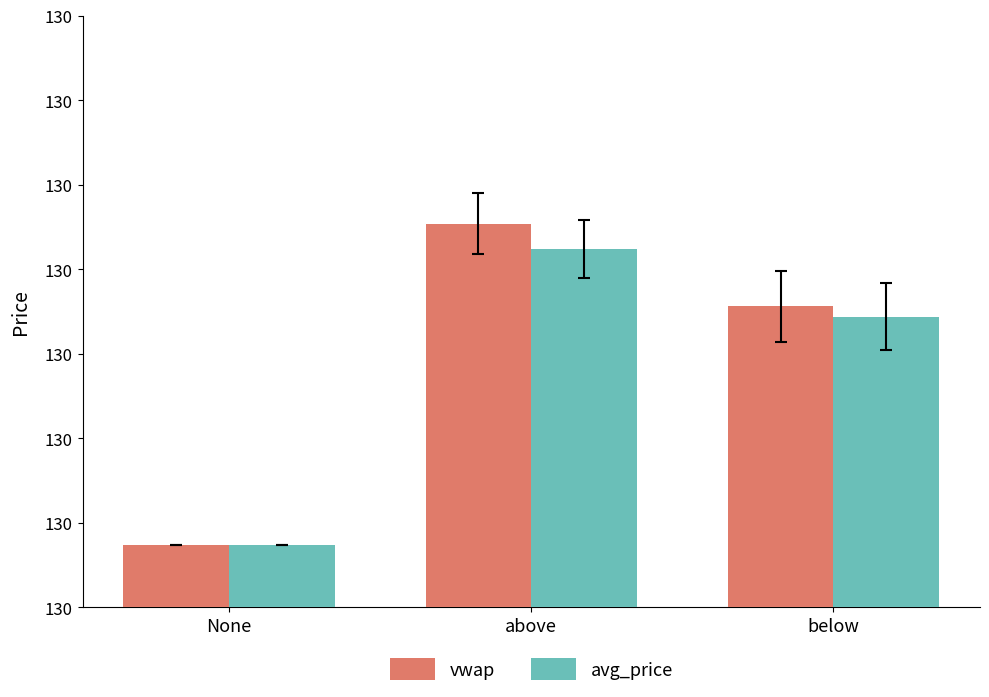

What are all the series names shown in the legend?

vwap, avg_price